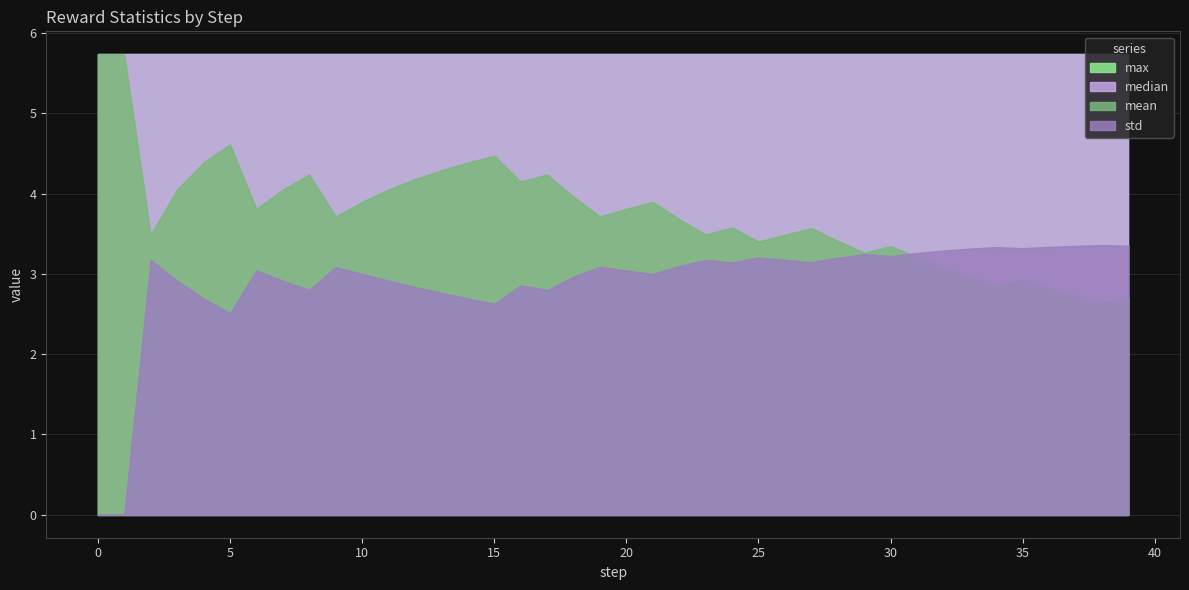

What is the highest value of the max series?

5.7